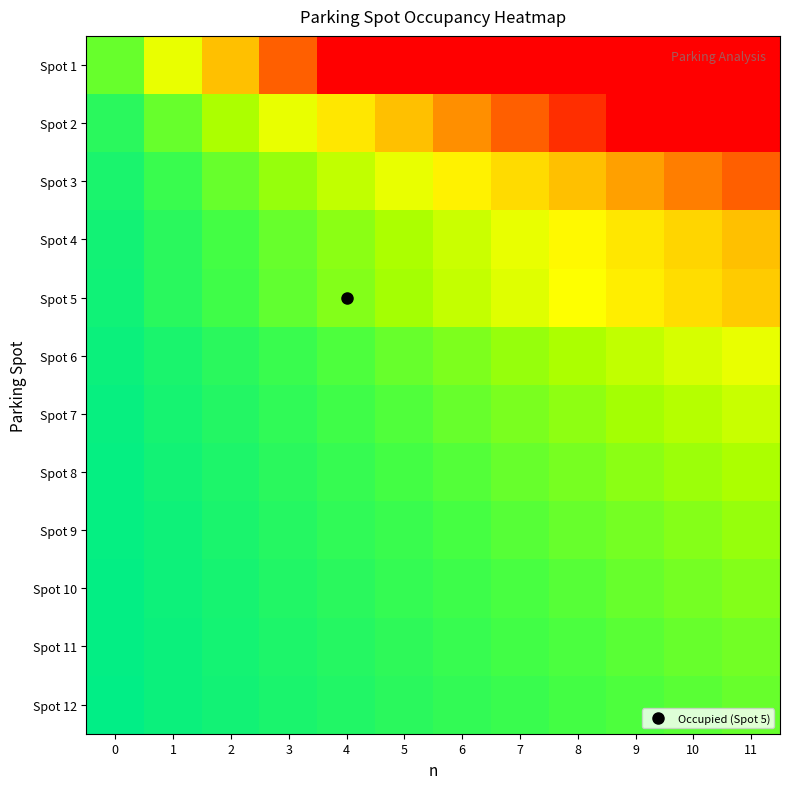

How many data points does each series have?

12